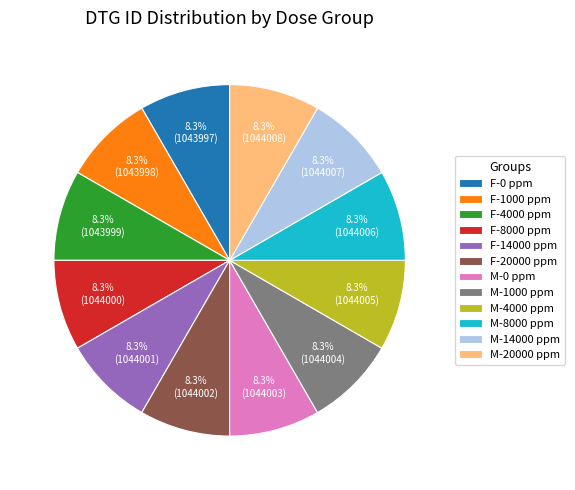

Is it true that M-20000 ppm is 17% of the pie?

False